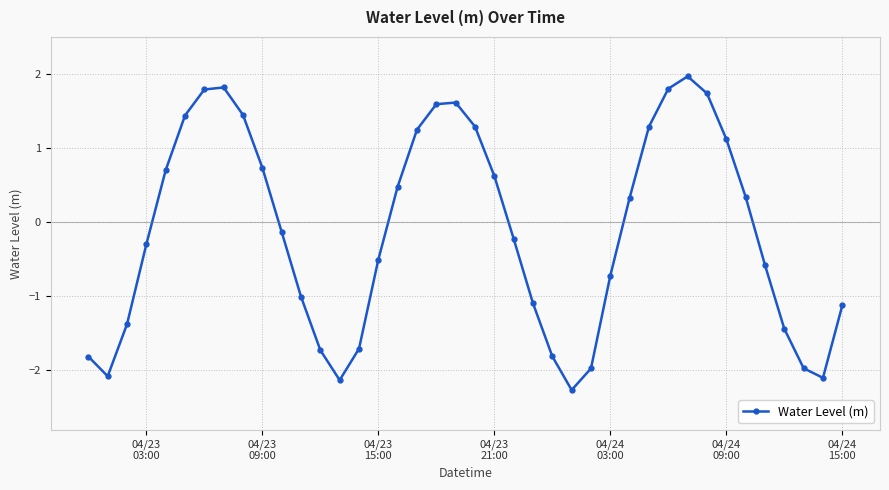

What is the value of the 2nd point from the left?

-2.1